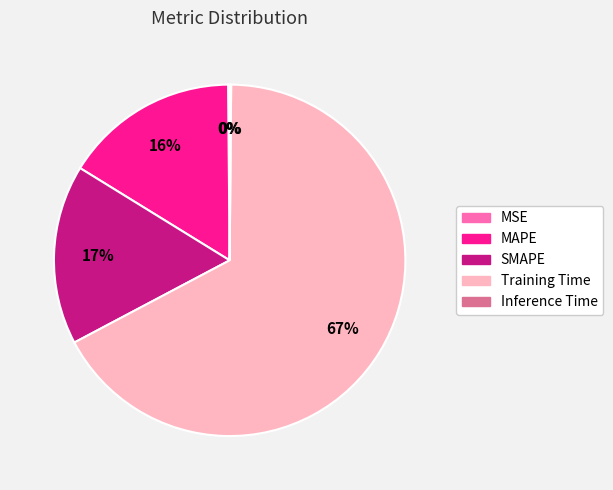

Which category has the biggest portion of the pie?

Training Time